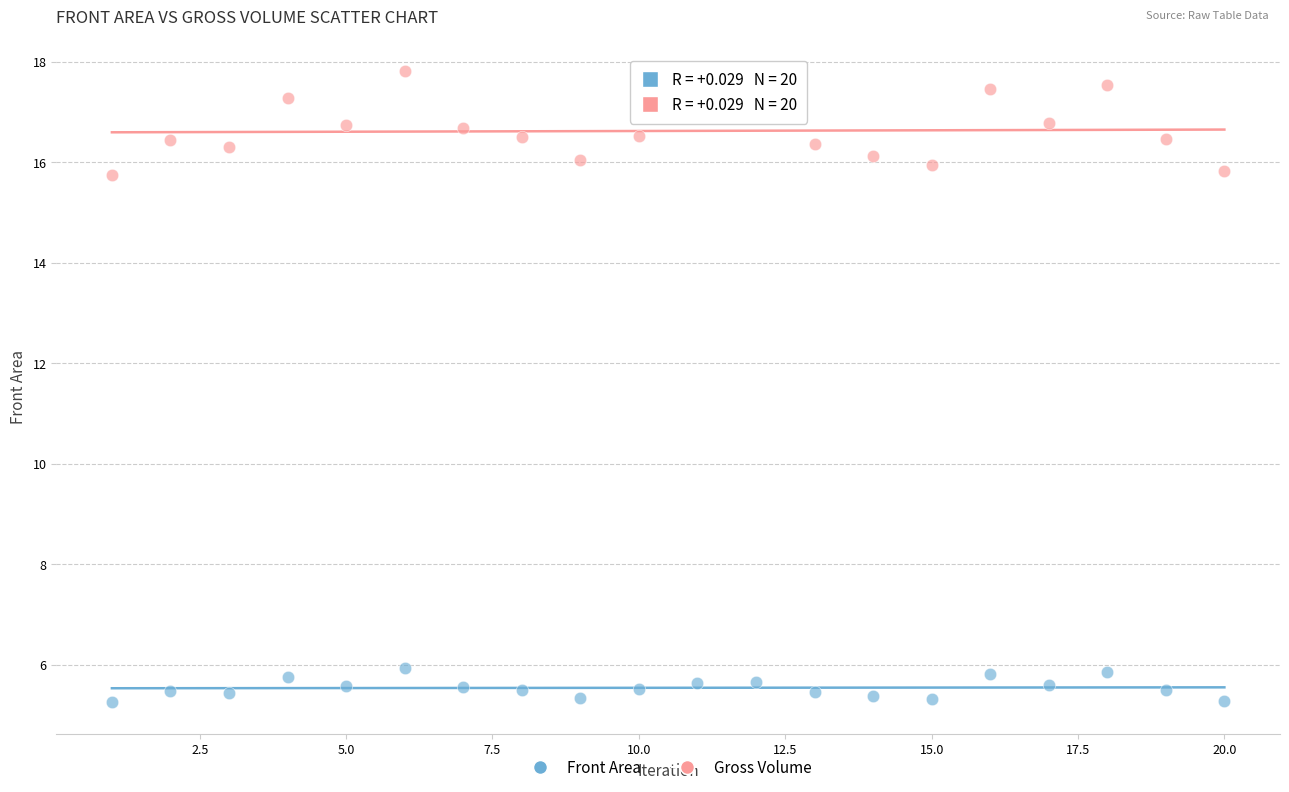

Which series contains the highest Y value?

Gross Volume